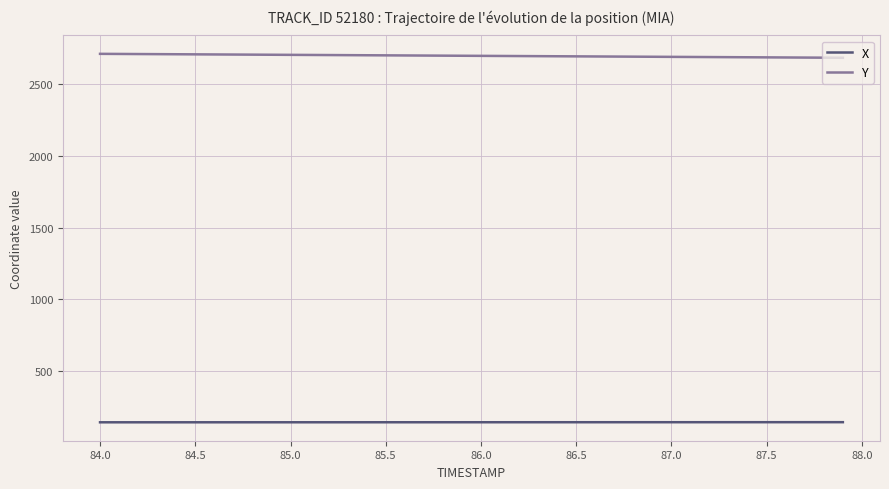

What is the highest value of the X series?

141.1